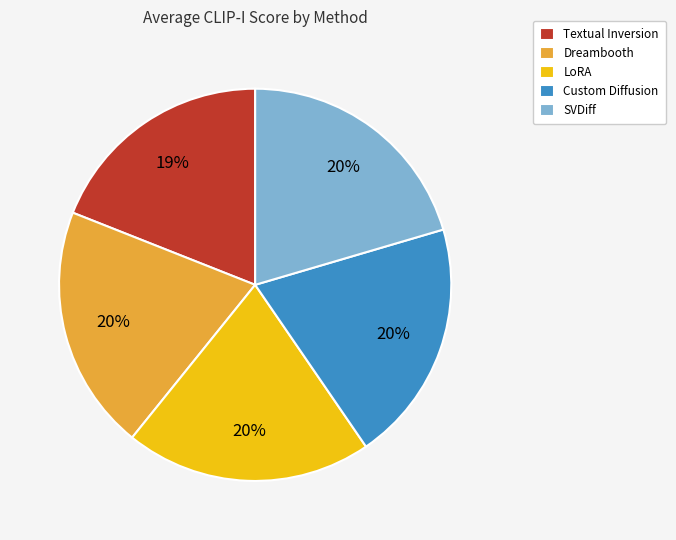

Approximately how many times larger is the value at Custom Diffusion compared to Dreambooth?

1.0